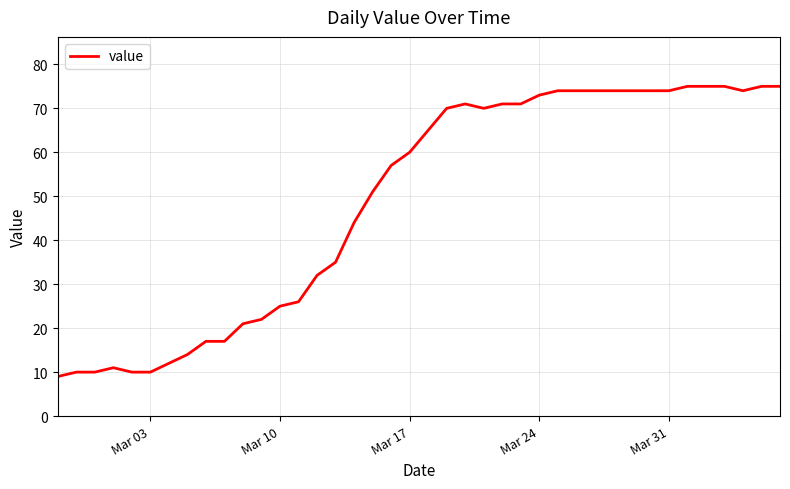

What is the greatest value displayed?

75